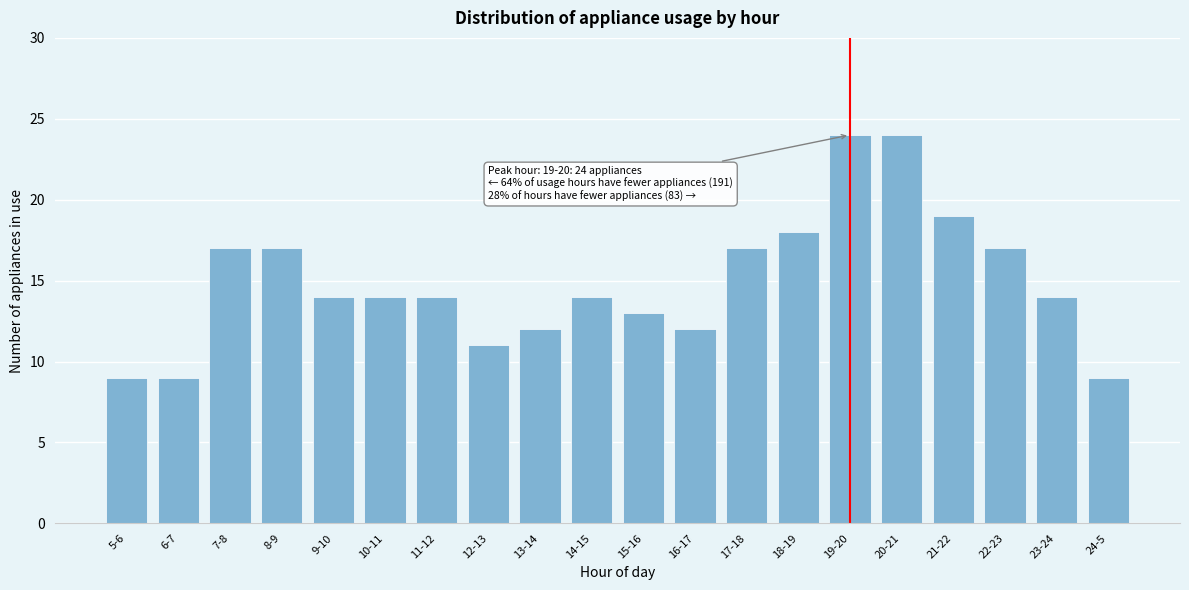

Reading left to right, transcribe all the data shown in this chart.

9	9	17	17	14	14	14	11	12	14	13	12	17	18	24	24	19	17	14	9